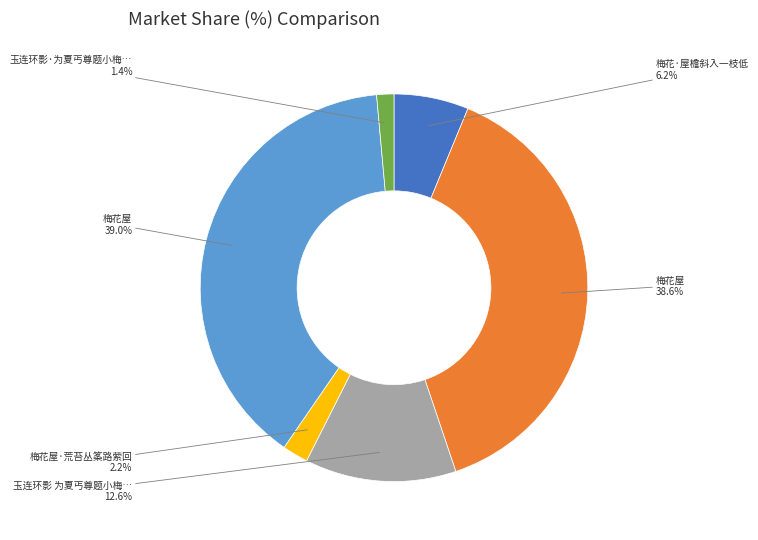

Is there a majority slice in this chart?

No